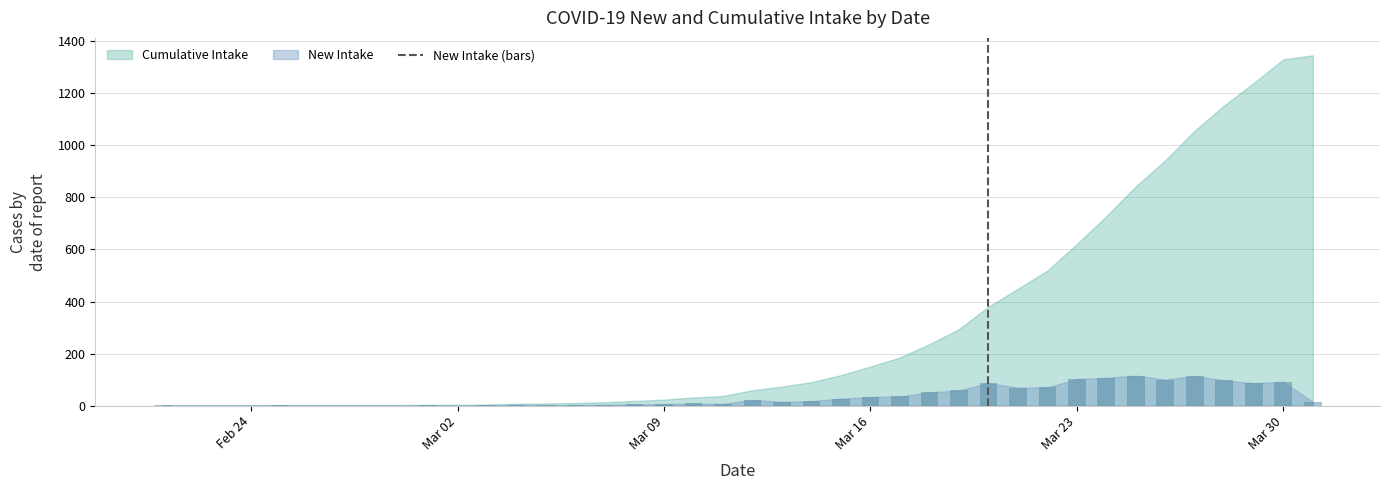

What is the maximum value shown in the chart?

115